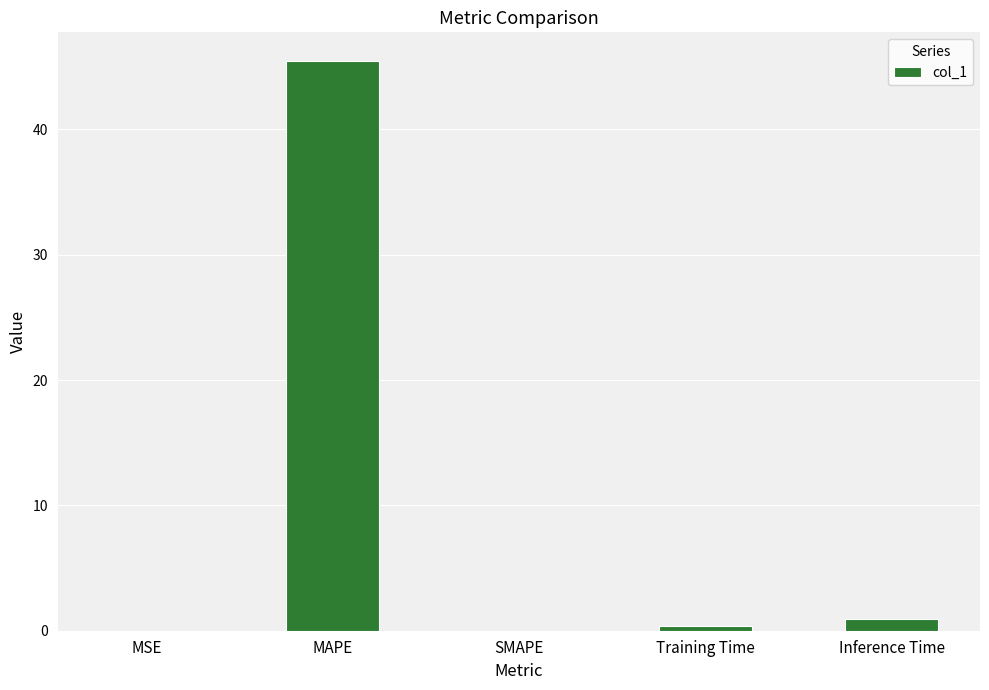

What is the change in value from SMAPE to Training Time?

+0.3